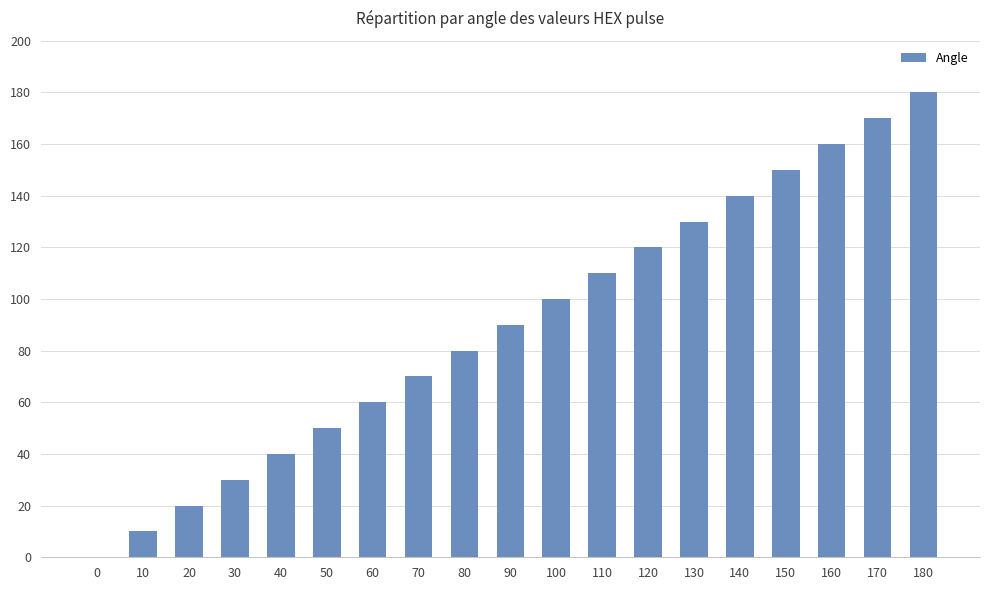

Reading left to right, what are all the values shown in this chart?

0=0	10=10	20=20	30=30	40=40	50=50	60=60	70=70	80=80	90=90	100=100	110=110	120=120	130=130	140=140	150=150	160=160	170=170	180=180